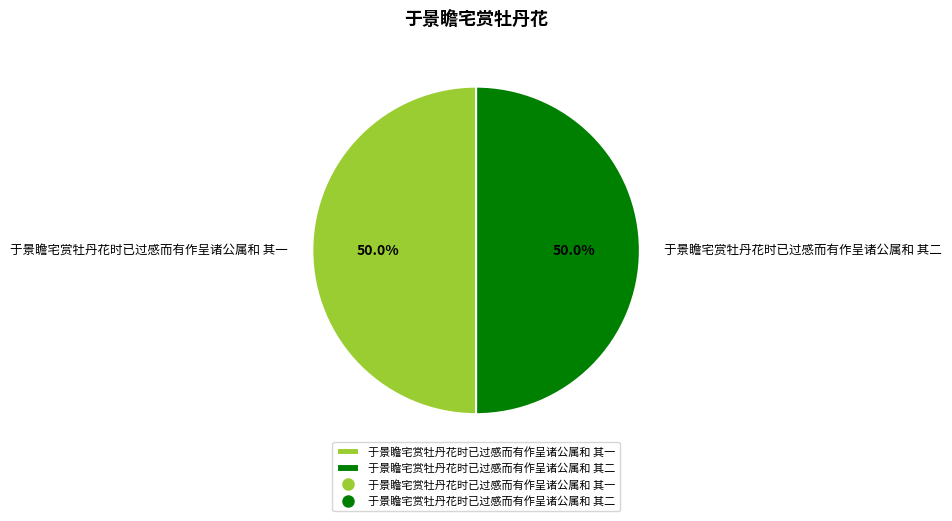

To the nearest percent, what is the average slice percentage?

50%